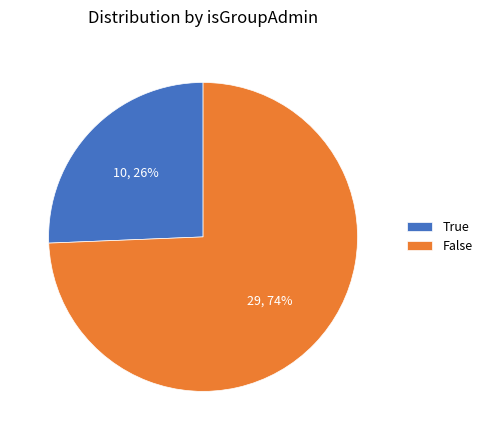

Which category accounts for the majority?

False